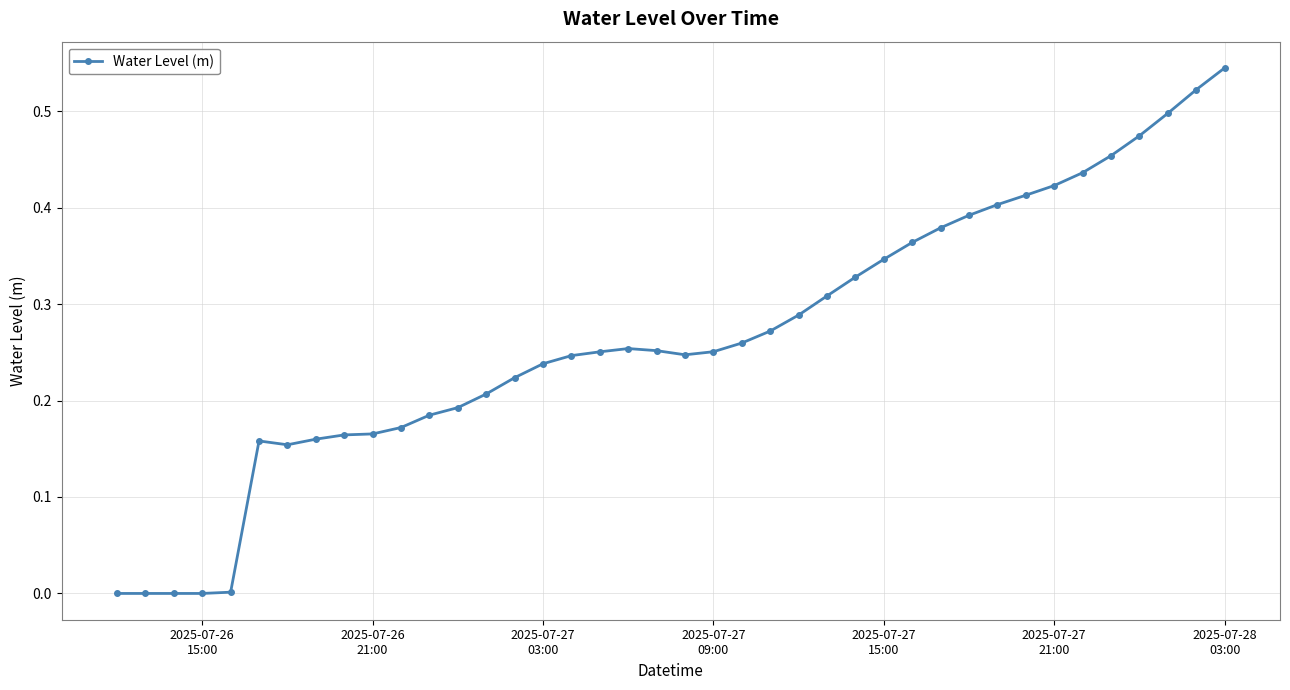

How many lines are shown in the chart?

1